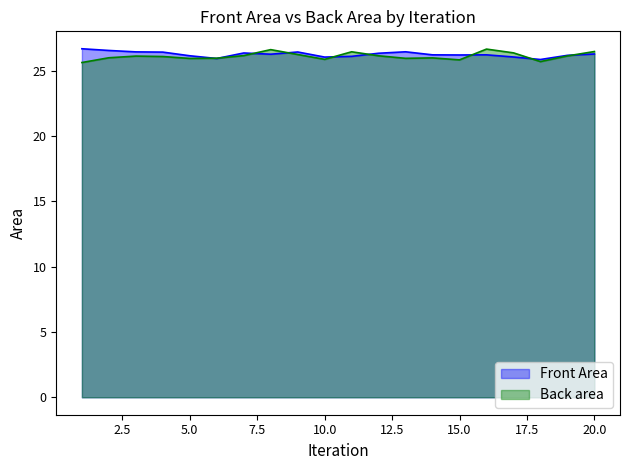

True or false: Front Area and Back area intersect in this chart.

True